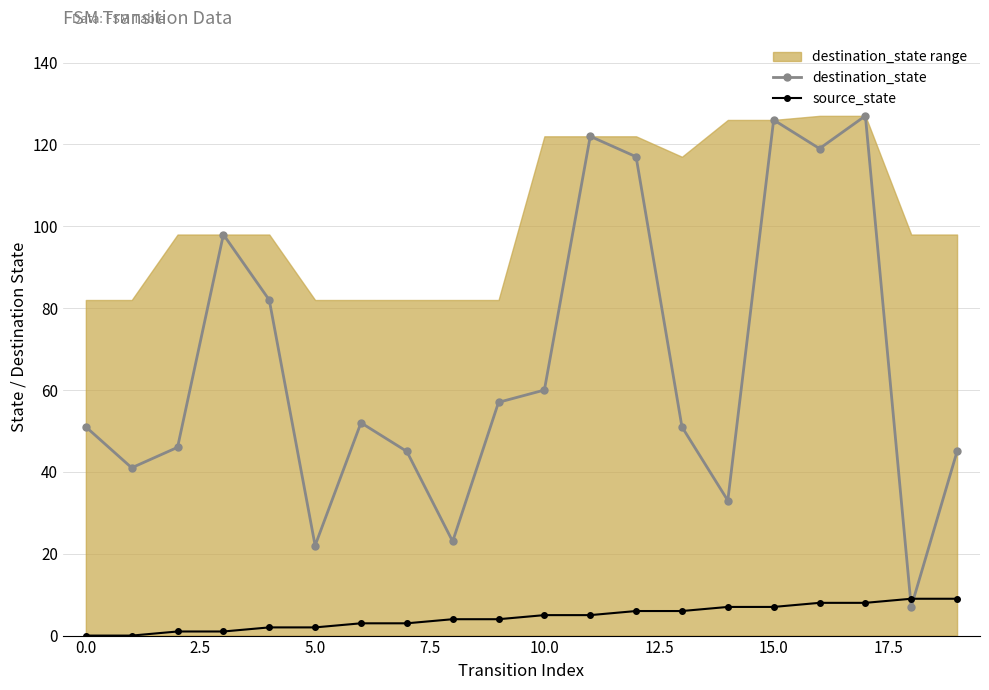

What is the difference between the highest and lowest values at 18?

2